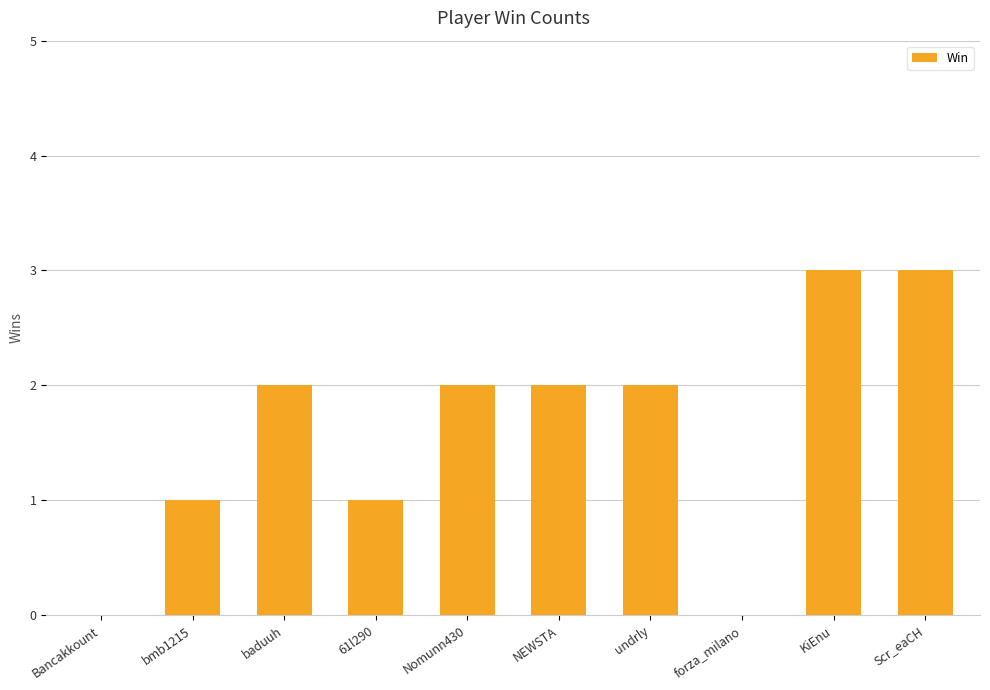

What is the greatest value displayed?

3